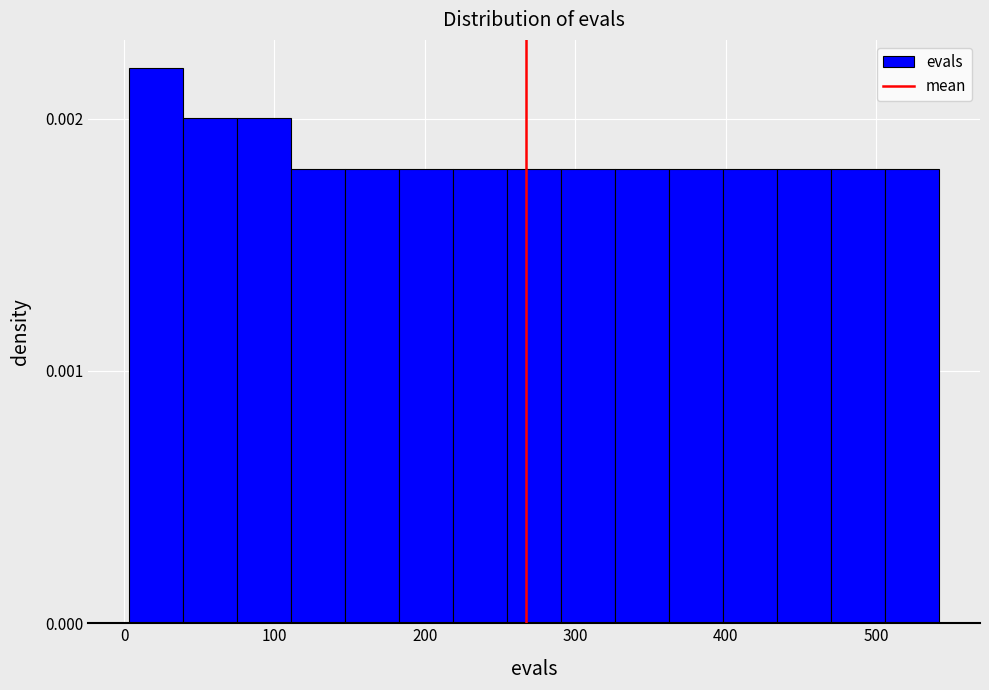

Read against the x-axis, roughly where is the centre of the tallest bar?

20